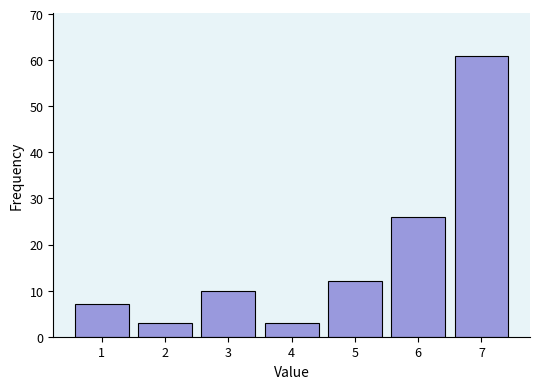

Reading left to right, list all the values displayed in this chart.

1=7	2=3	3=10	4=3	5=12	6=26	7=61